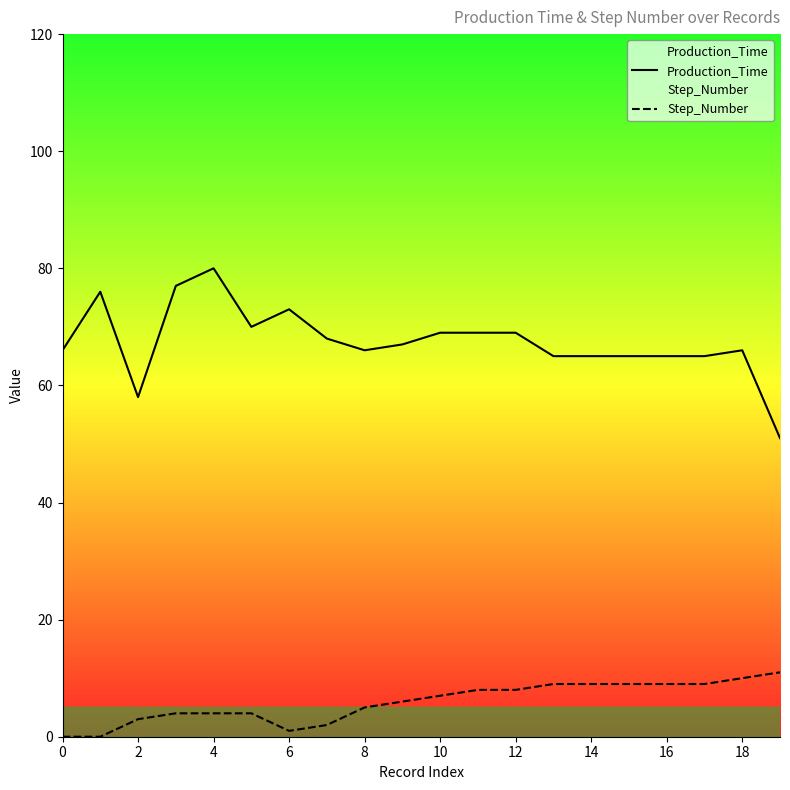

How many positive values does the Step_Number series have?

18